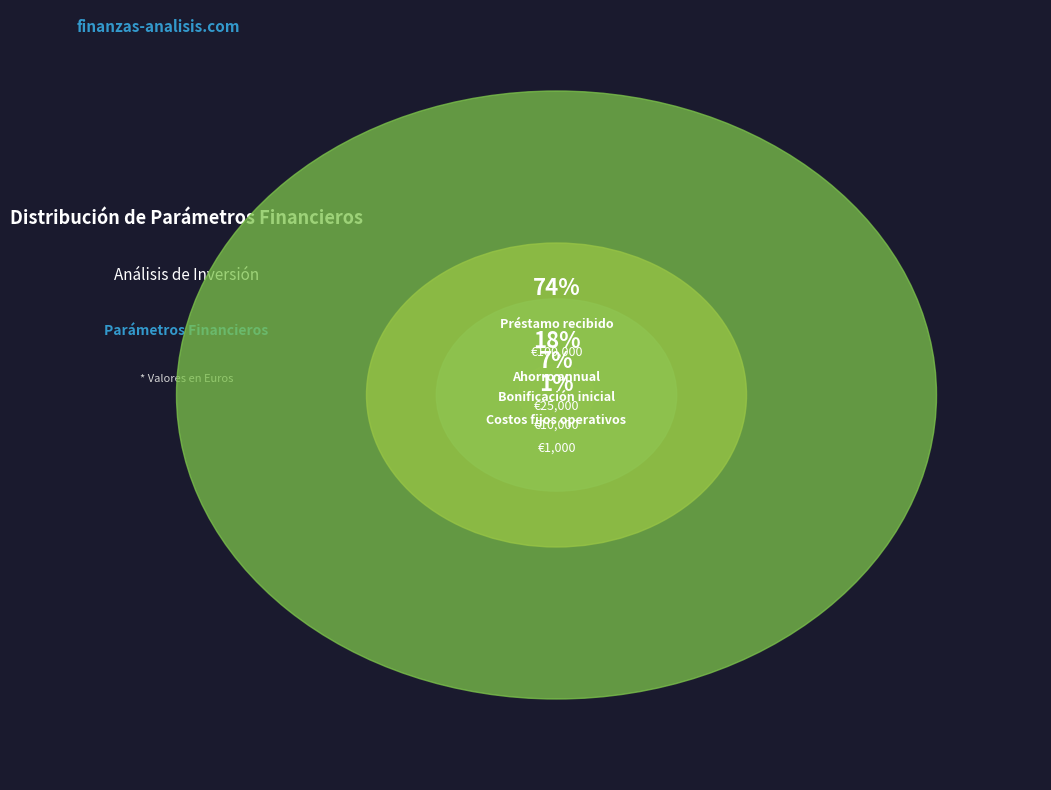

Is there a majority slice in this chart?

Yes